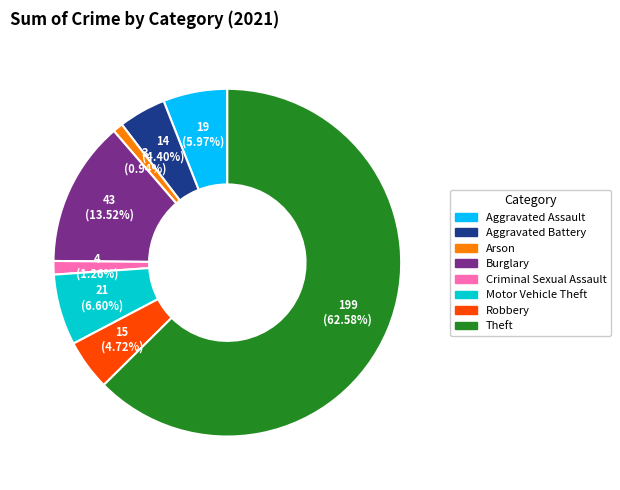

How many slices are in this pie chart?

8